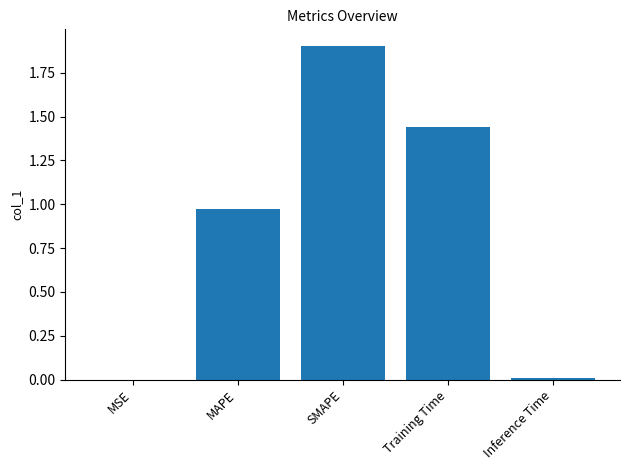

At which category does the chart reach its peak across all series?

SMAPE